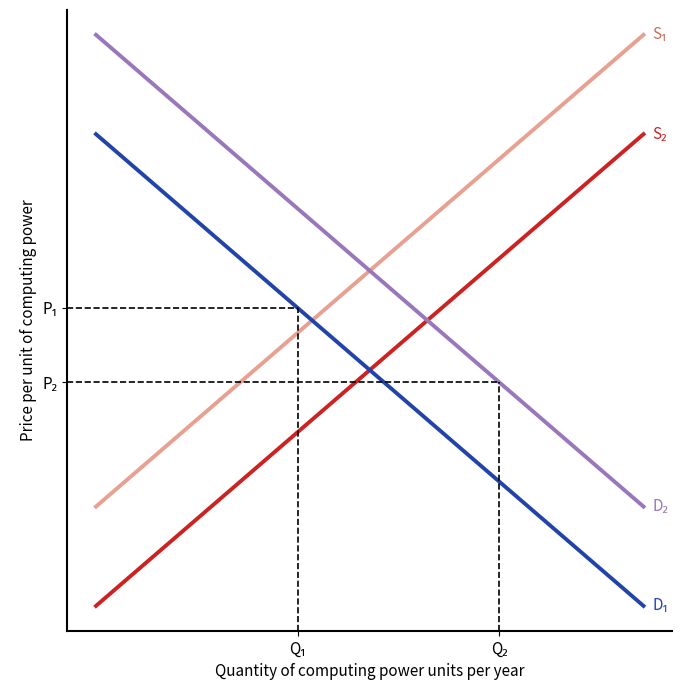

Does the chart have visible grid lines?

No